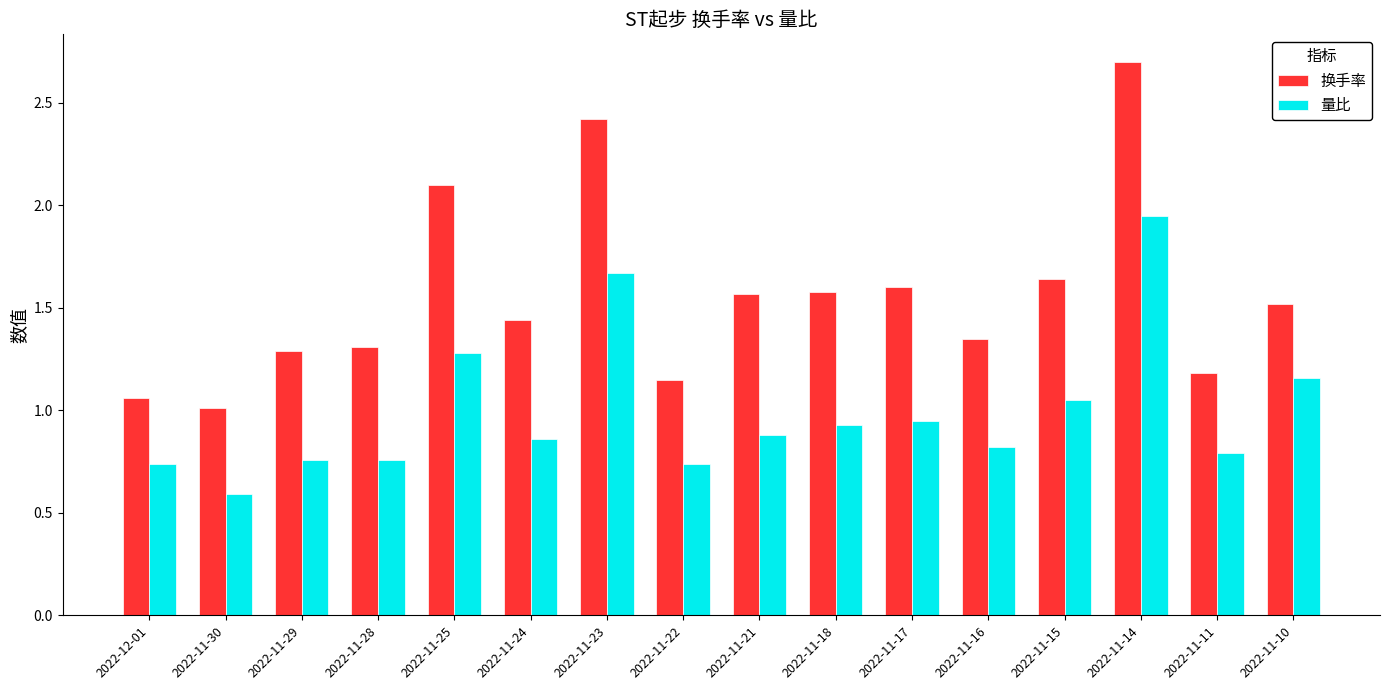

Are the bars horizontal?

No